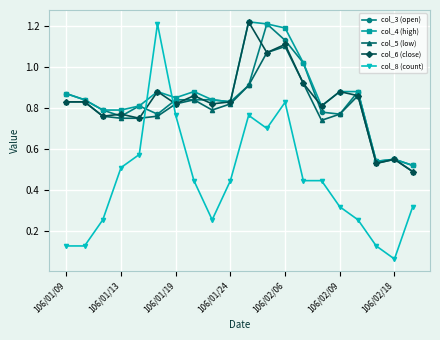

Count the col_5 (low) values in the range 0 to 1.

18